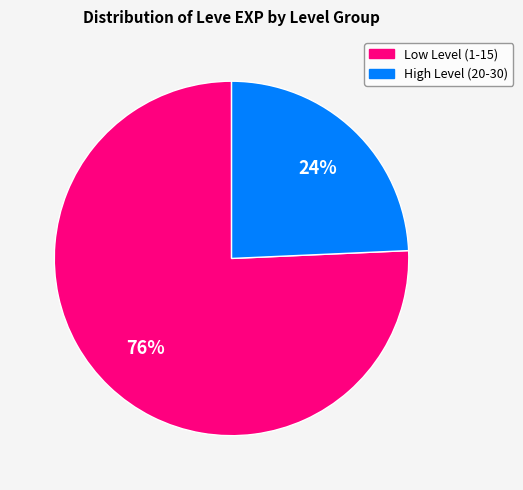

To the nearest percent, what is the average slice percentage?

50%